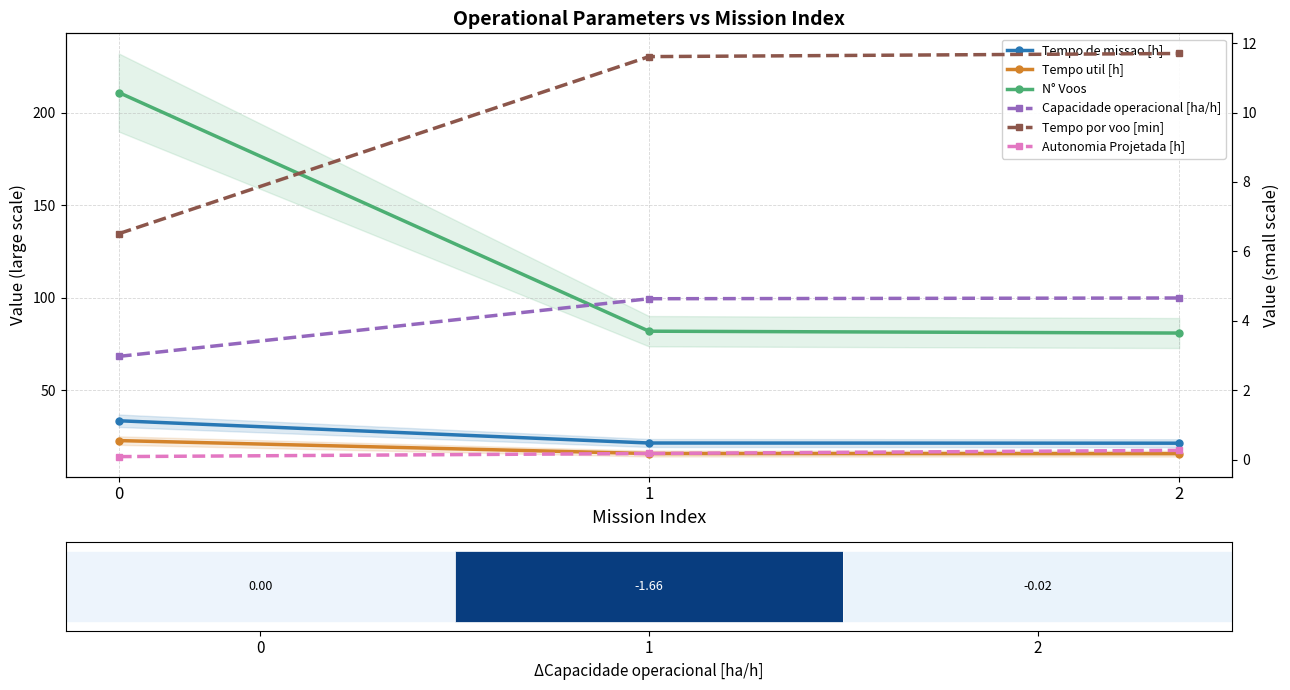

The value of Tempo util [h] at 1 is 15.9. True or false?

True